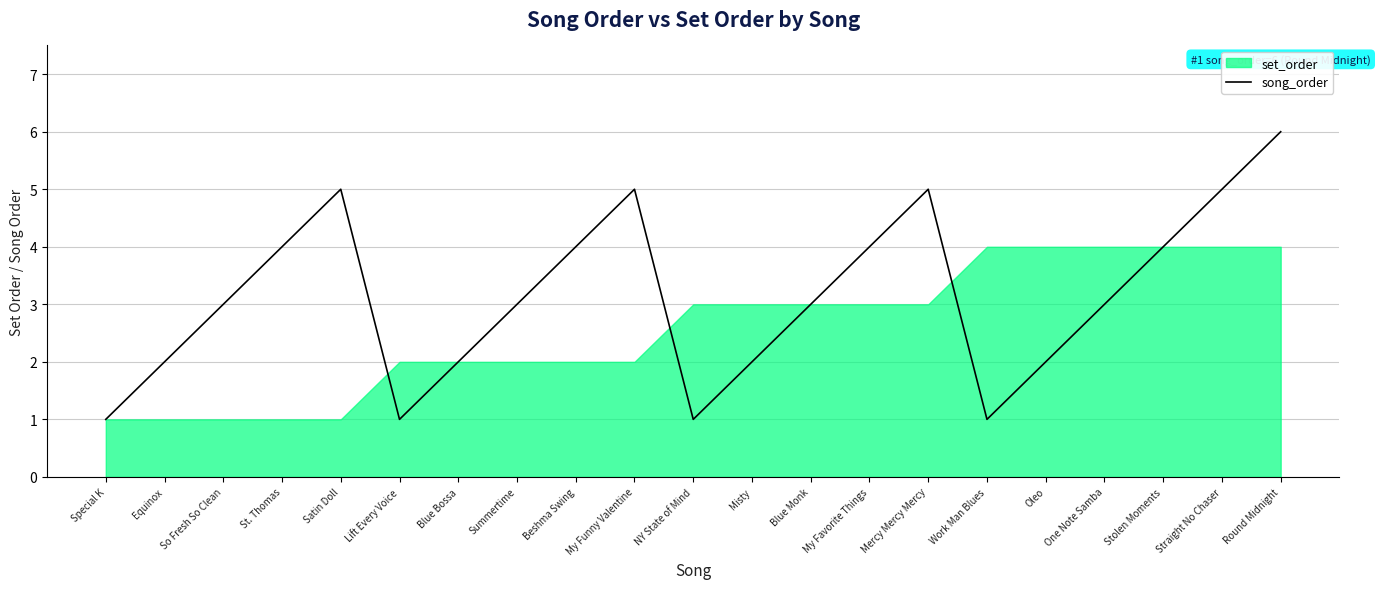

Reading right to left, list all the values displayed in this chart.

Round Midnight=6	Straight No Chaser=5	Stolen Moments=4	One Note Samba=3	Oleo=2	Work Man Blues=1	Mercy Mercy Mercy=5	My Favorite Things=4	Blue Monk=3	Misty=2	NY State of Mind=1	My Funny Valentine=5	Beshma Swing=4	Summertime=3	Blue Bossa=2	Lift Every Voice=1	Satin Doll=5	St. Thomas=4	So Fresh So Clean=3	Equinox=2	Special K=1